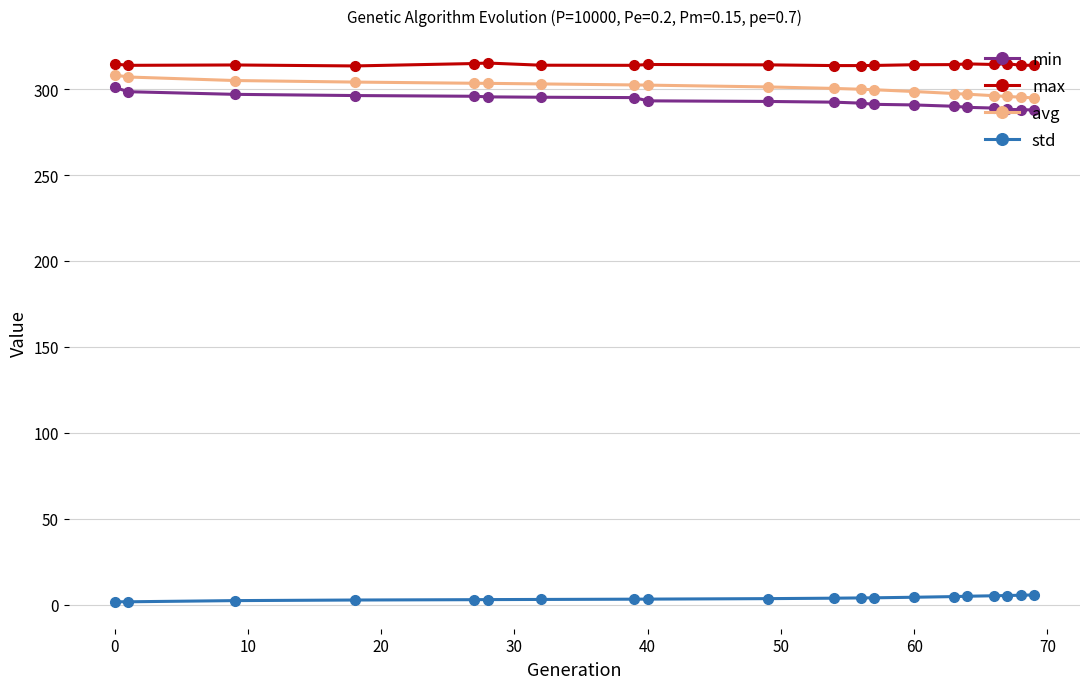

At how many categories does at least one series exceed 92?

20